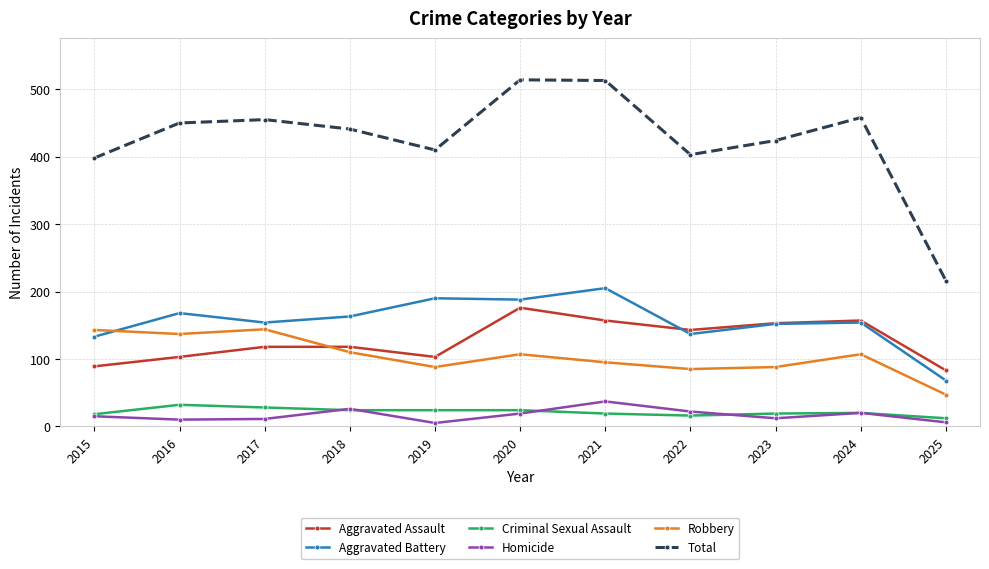

Which series changed the most between 2016 and 2025?

Total